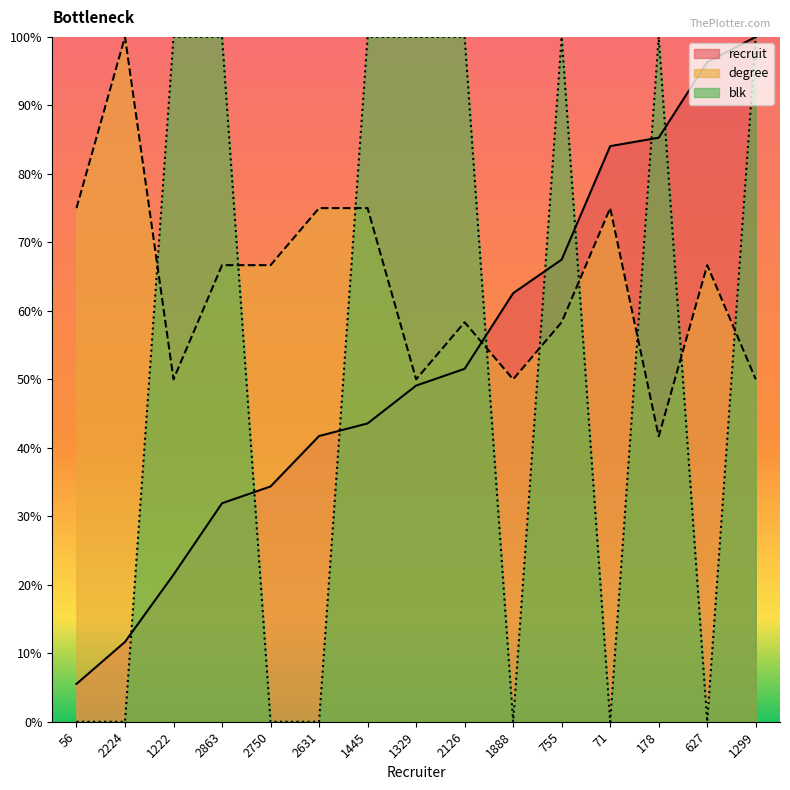

Which series has the largest range (max minus min)?

blk